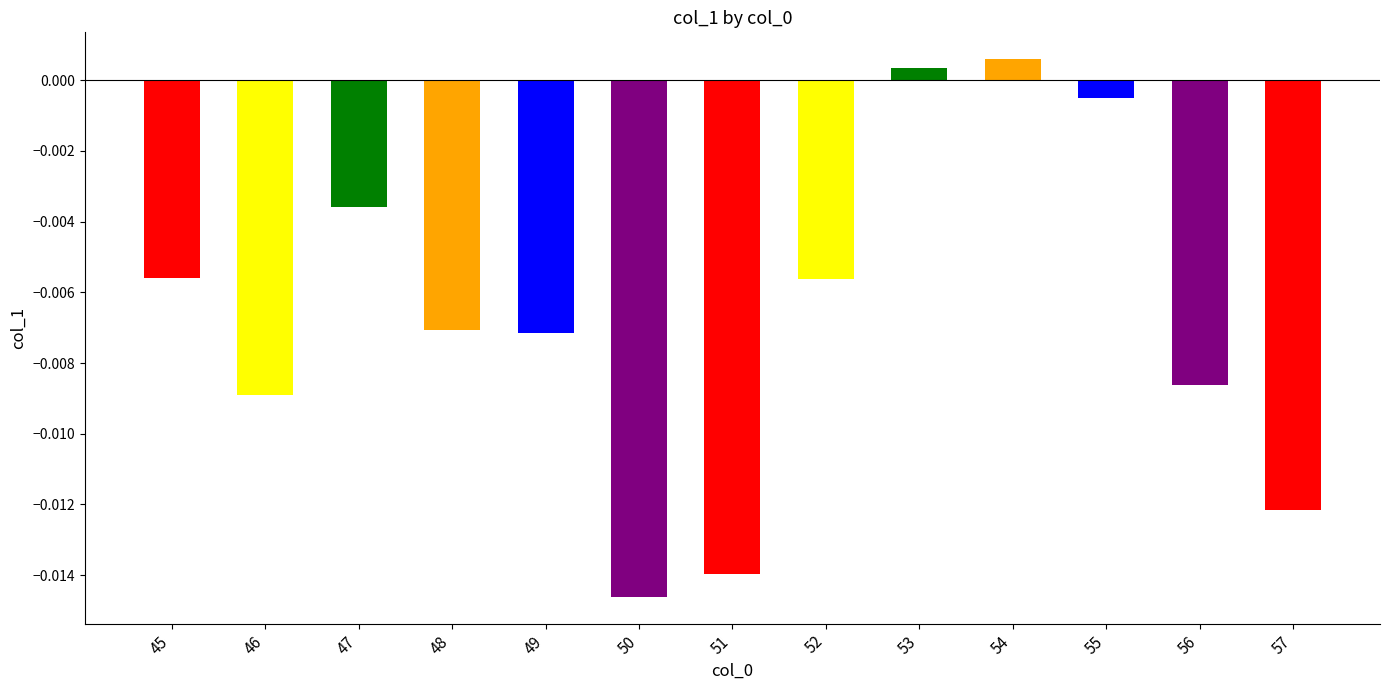

Between 54 and 45, which is larger?

54